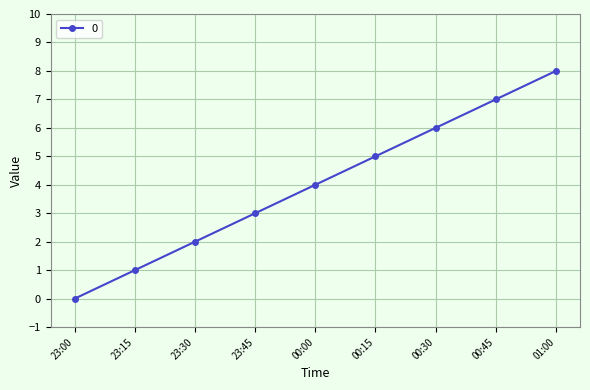

Which has a higher value, 01:00 or 00:15?

01:00